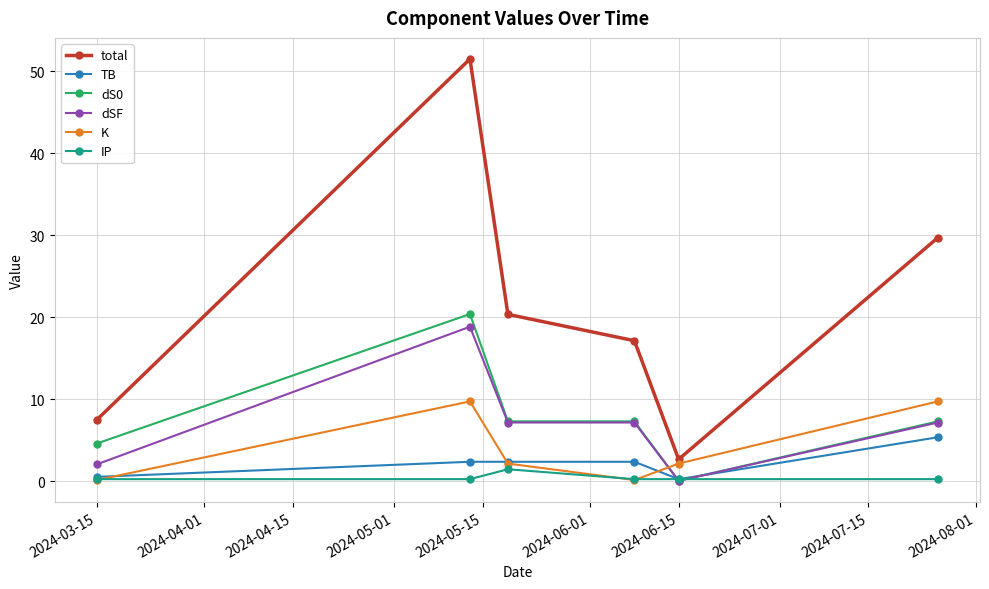

How many series are shown in this chart?

6